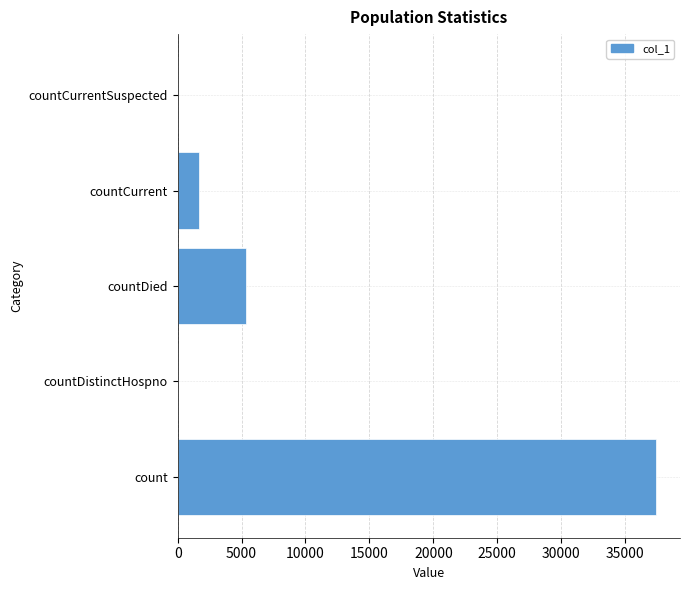

Which has a higher value, countCurrent or countDied?

countDied